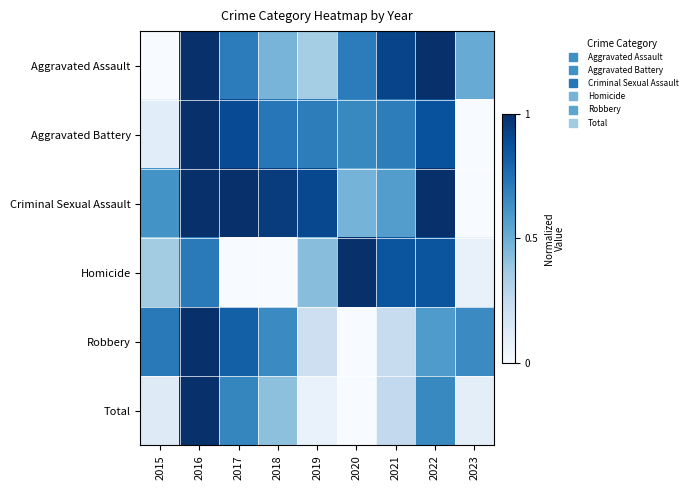

Between 2023 and 2016, which is larger?

2016